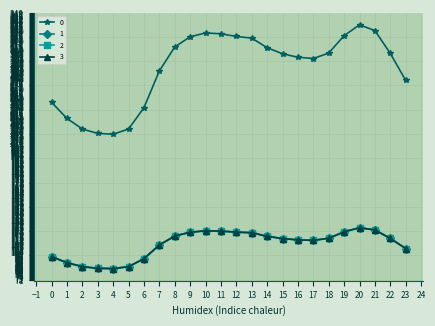

Does the chart have visible grid lines?

Yes